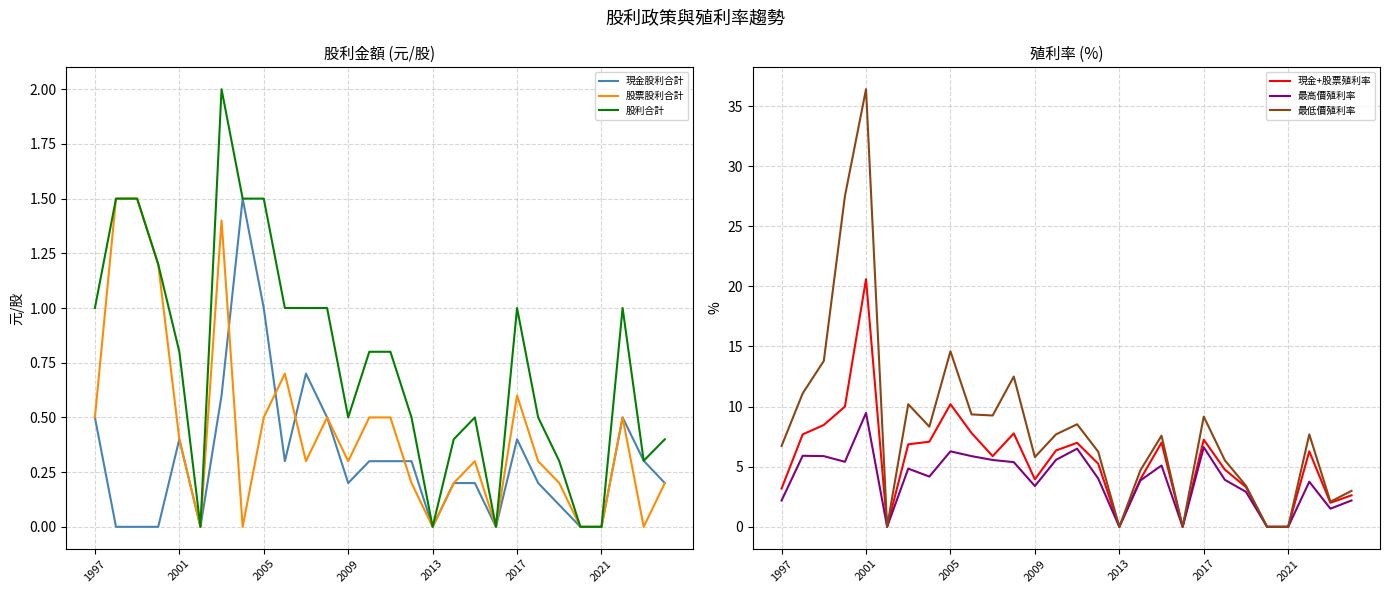

The value of 最高價殖利率 at 1997 is 2.2. True or false?

True